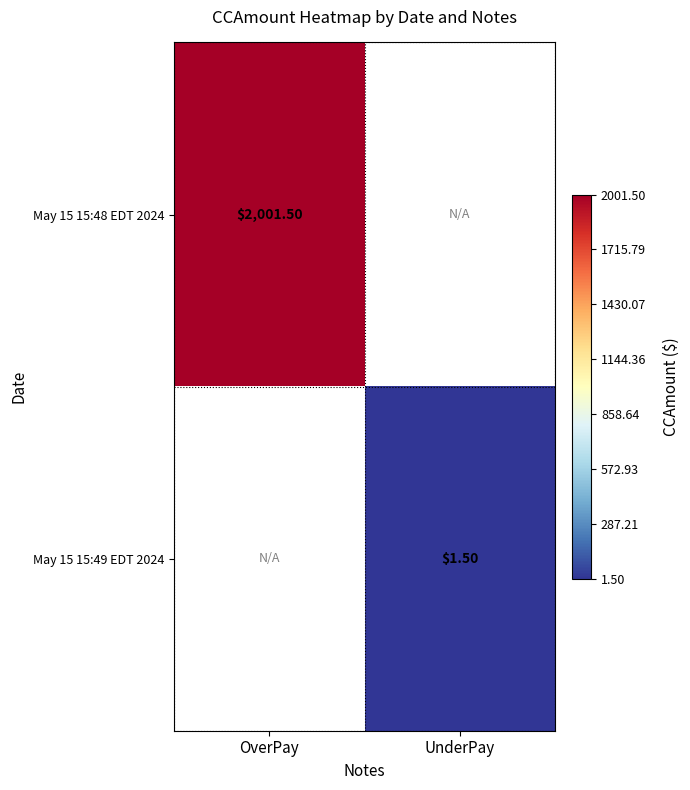

Which category has the highest value across all series?

OverPay